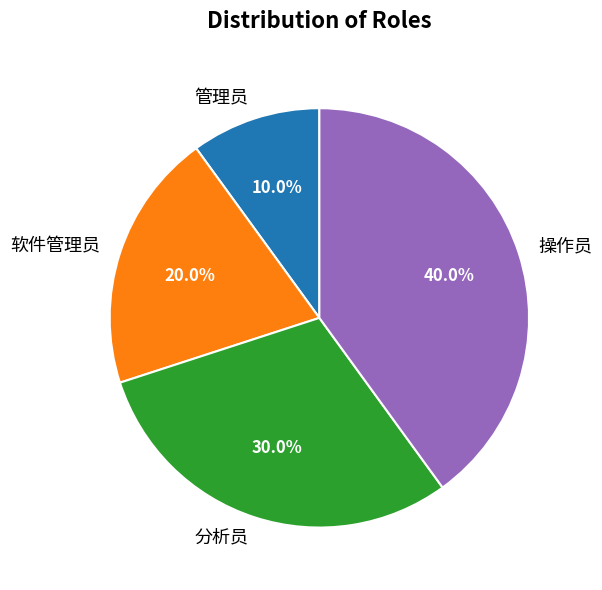

Rank the categories by value from lowest to highest.

管理员, 软件管理员, 分析员, 操作员